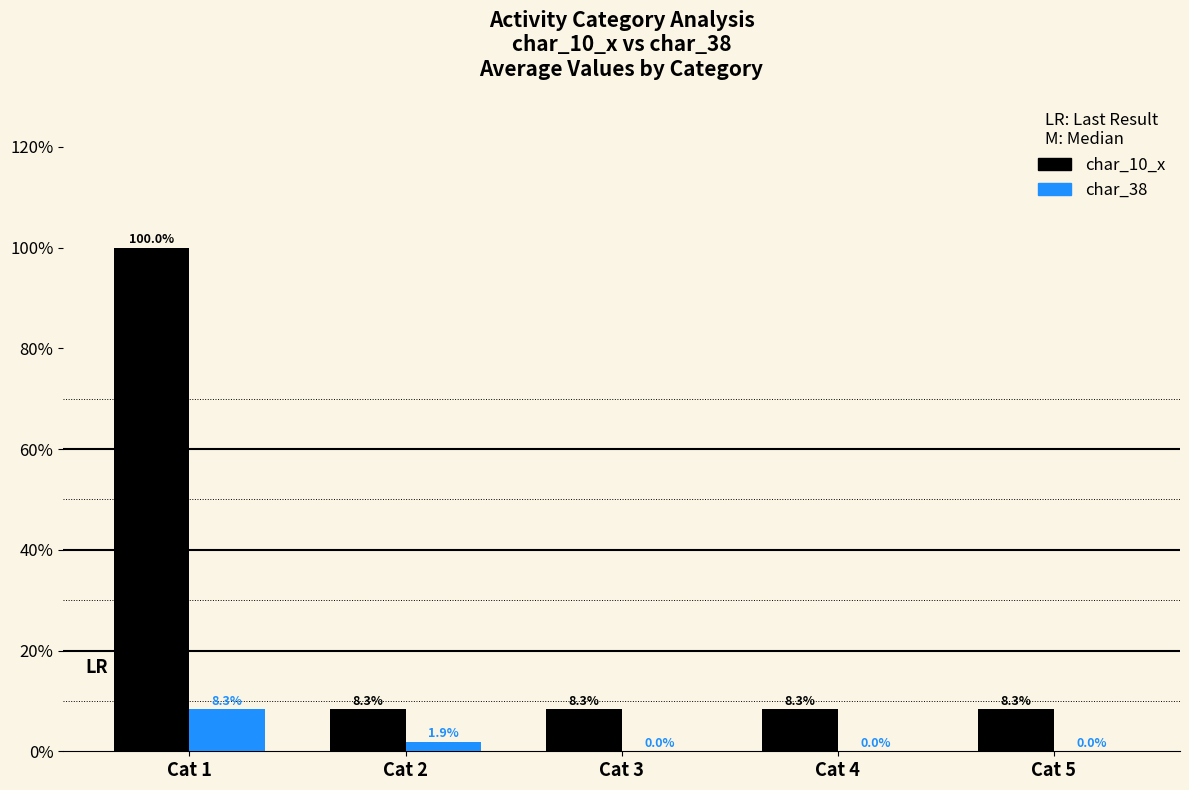

True or false: char_10_x has a value of 8.3 at Cat 3.

True